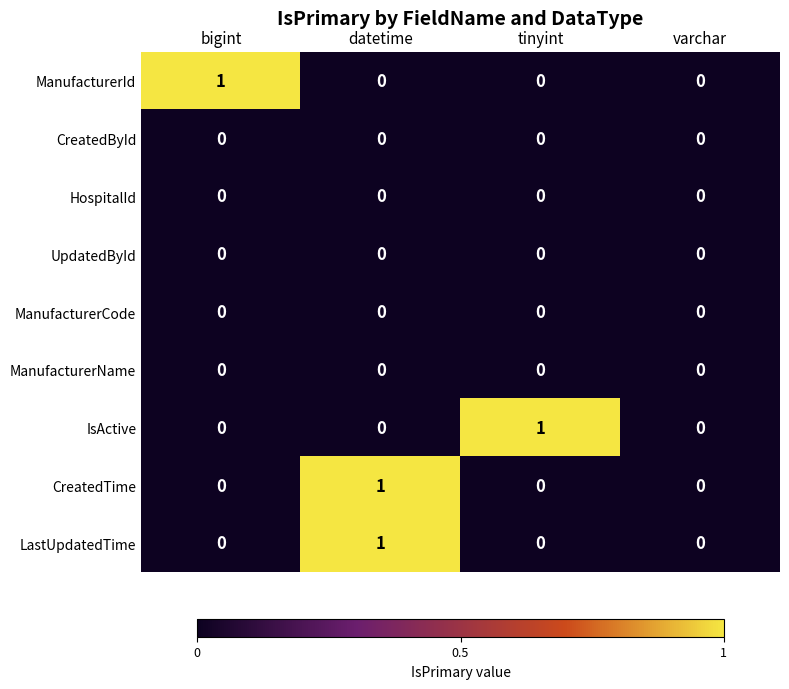

Which series changed the most between bigint and varchar?

ManufacturerId